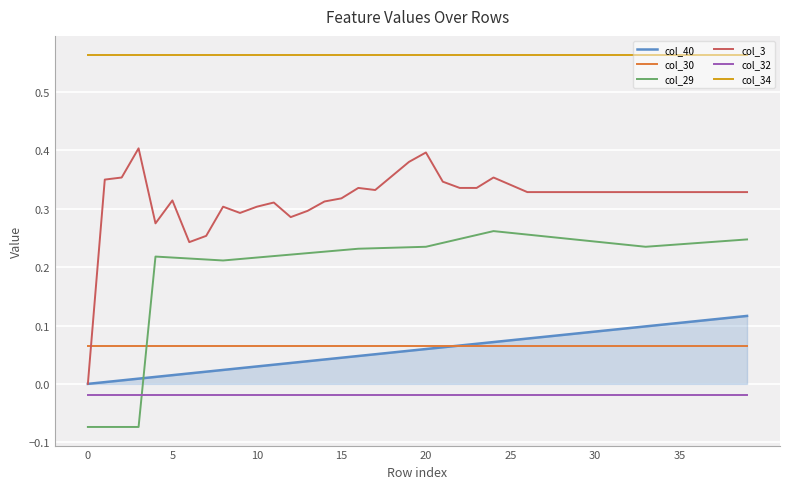

True or false: col_34 and col_30 intersect in this chart.

False